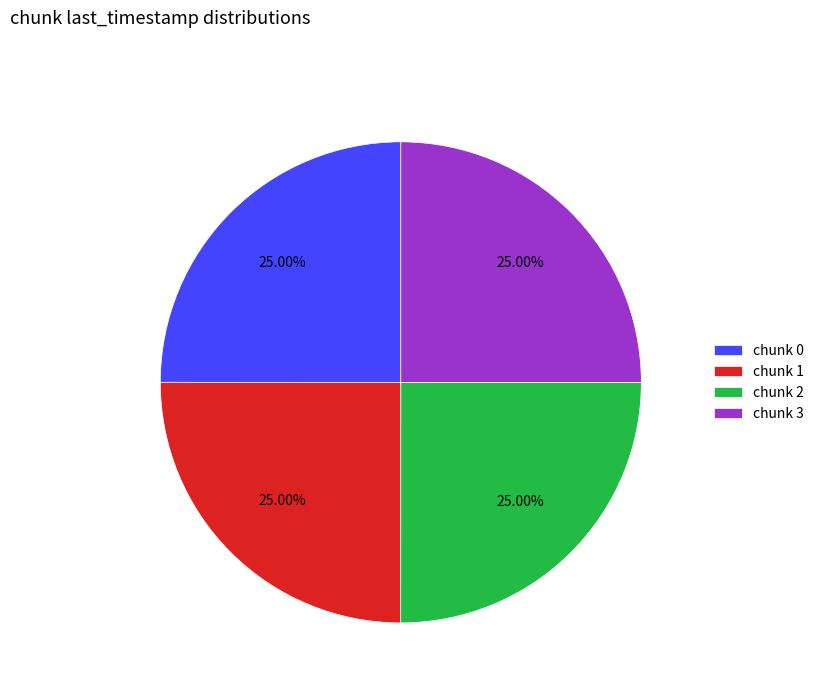

How many segments does this pie chart have?

4